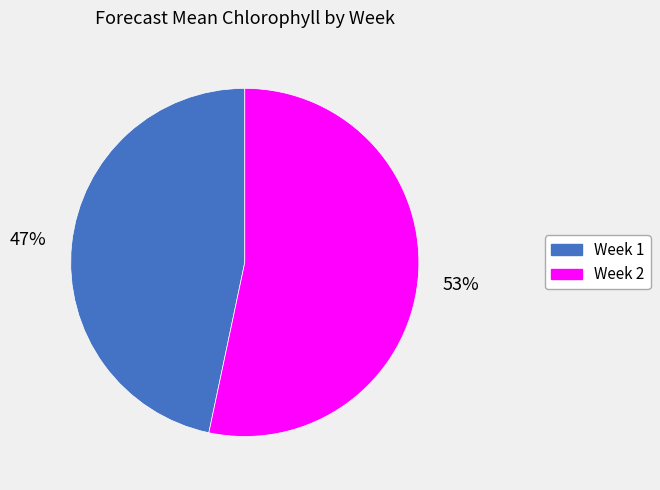

Which has a higher value, Week 1 or Week 2?

Week 2